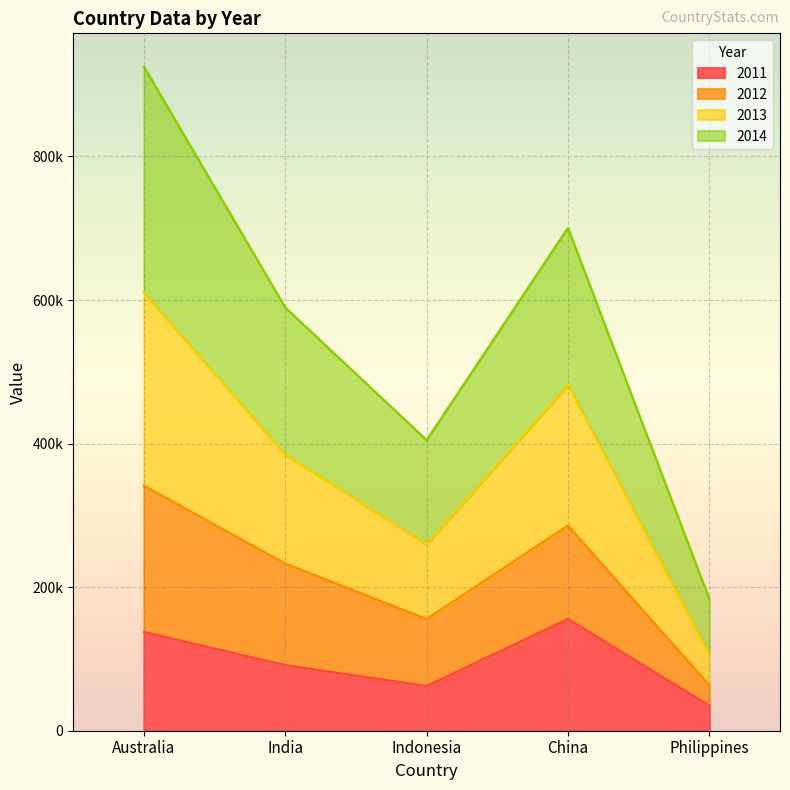

What position from the right is Australia?

5